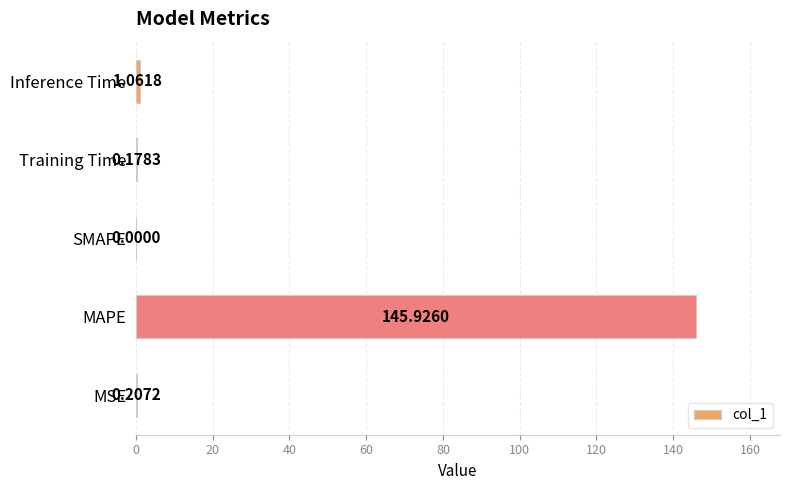

Count the number of categories in the chart.

5